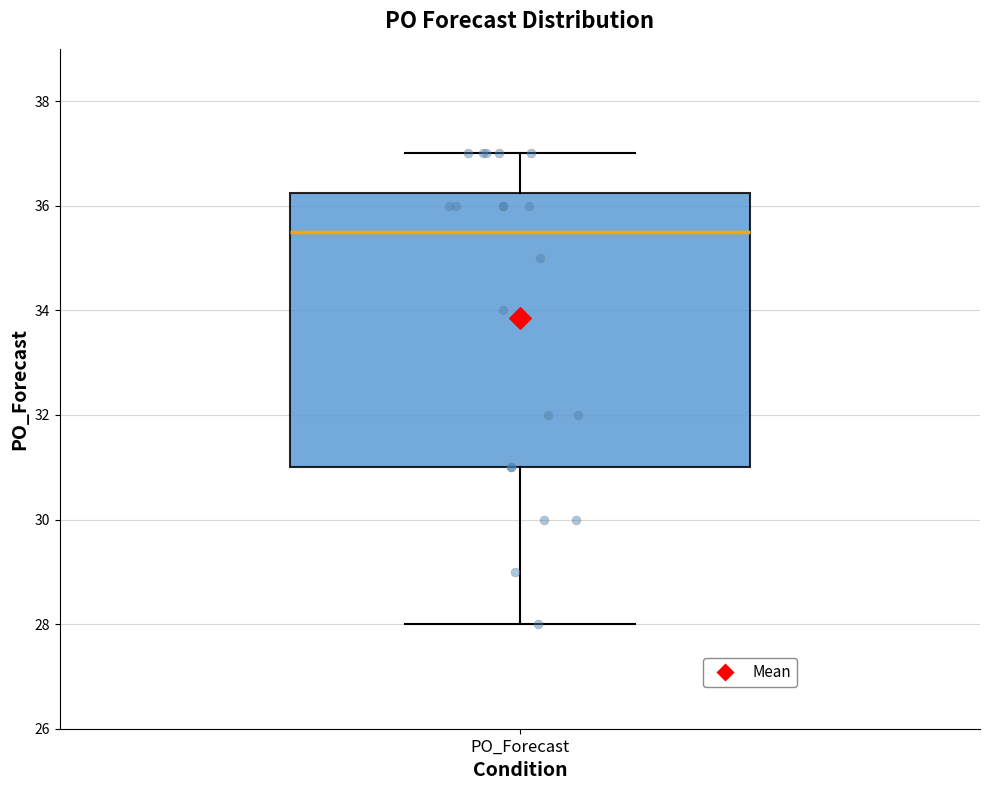

Where is the lower edge of the box for PO_Forecast on the y-axis? The values are not printed on the chart, so give them approximately, as read against the axis.

31.0